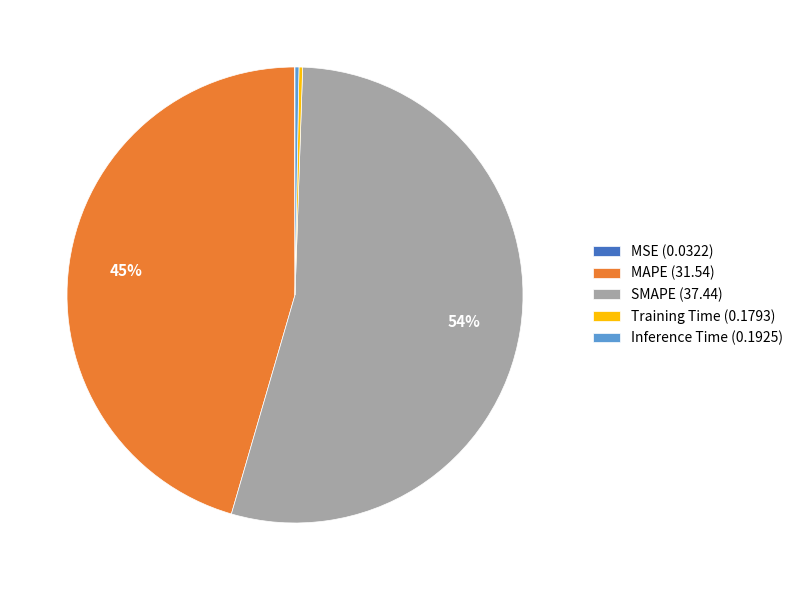

Which category has the biggest portion of the pie?

SMAPE